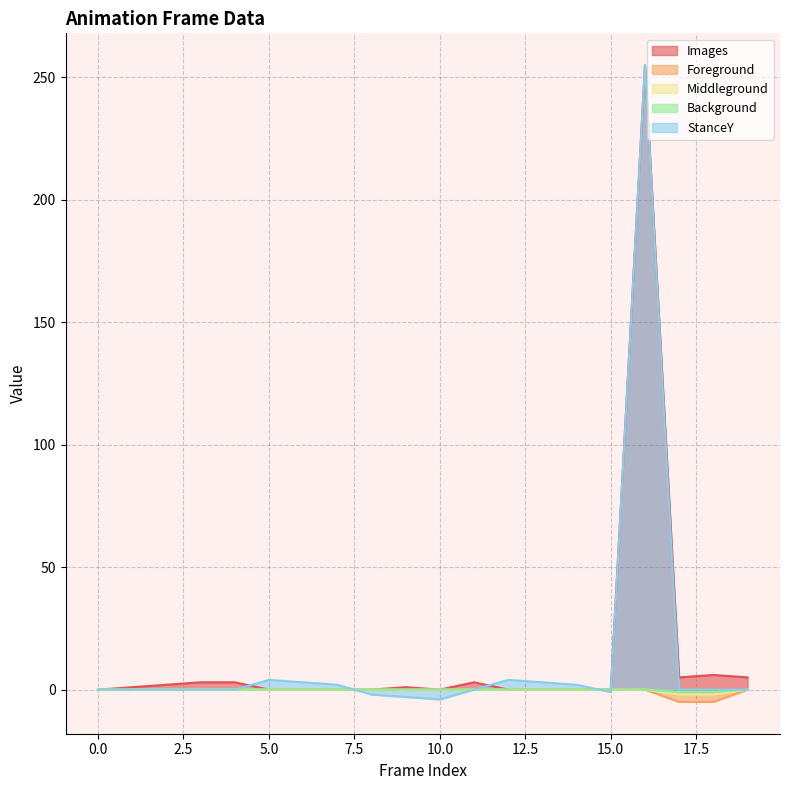

True or false: Foreground and Background intersect in this chart.

False